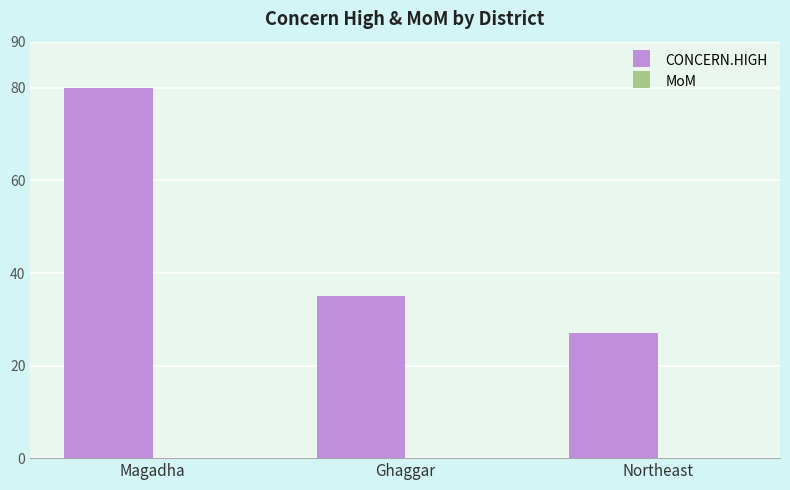

Which has a higher value, Magadha or Northeast?

Magadha